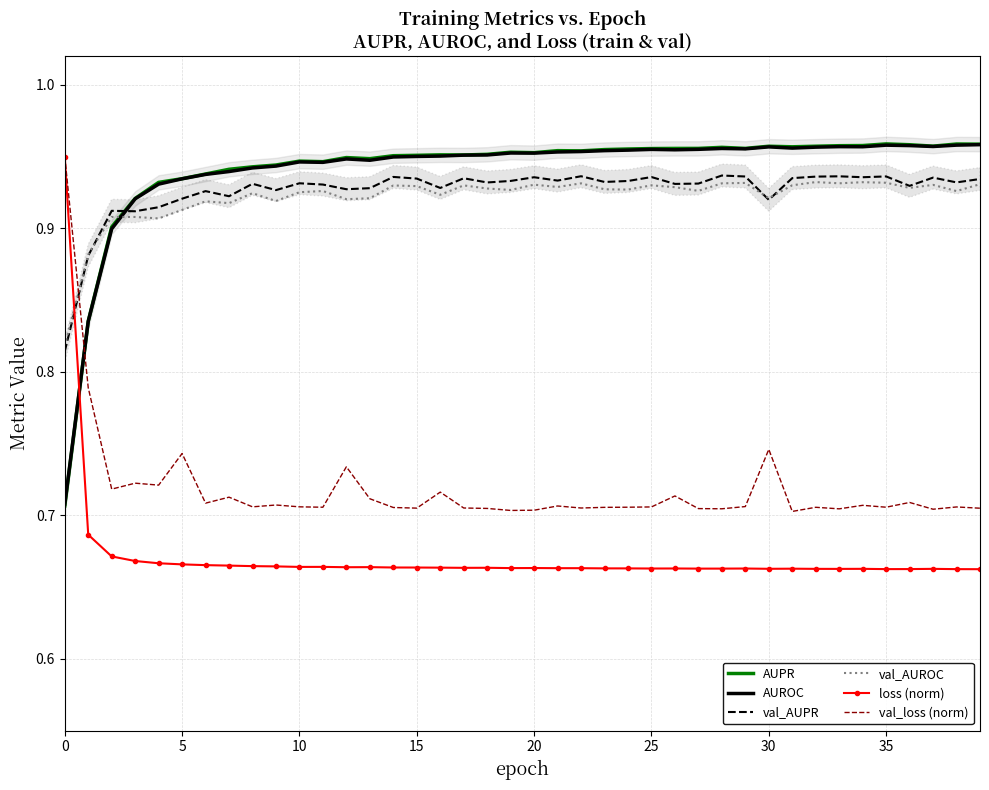

What is the average value of the val_AUROC series?

0.9